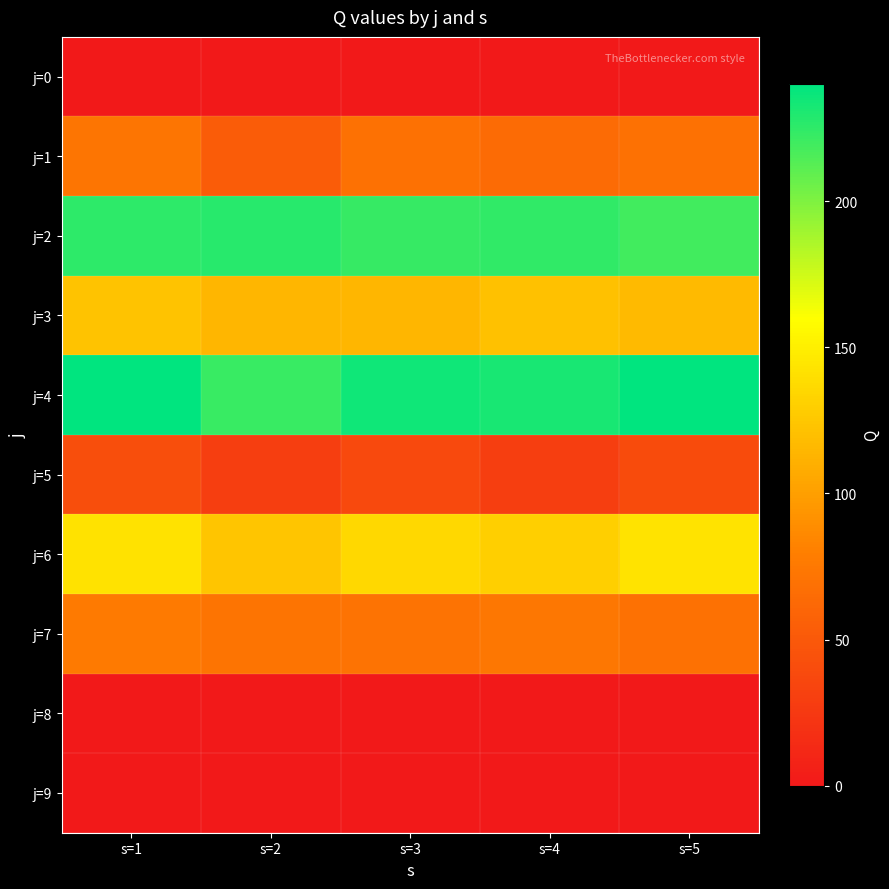

At which category is the sum across all series the highest?

s=1